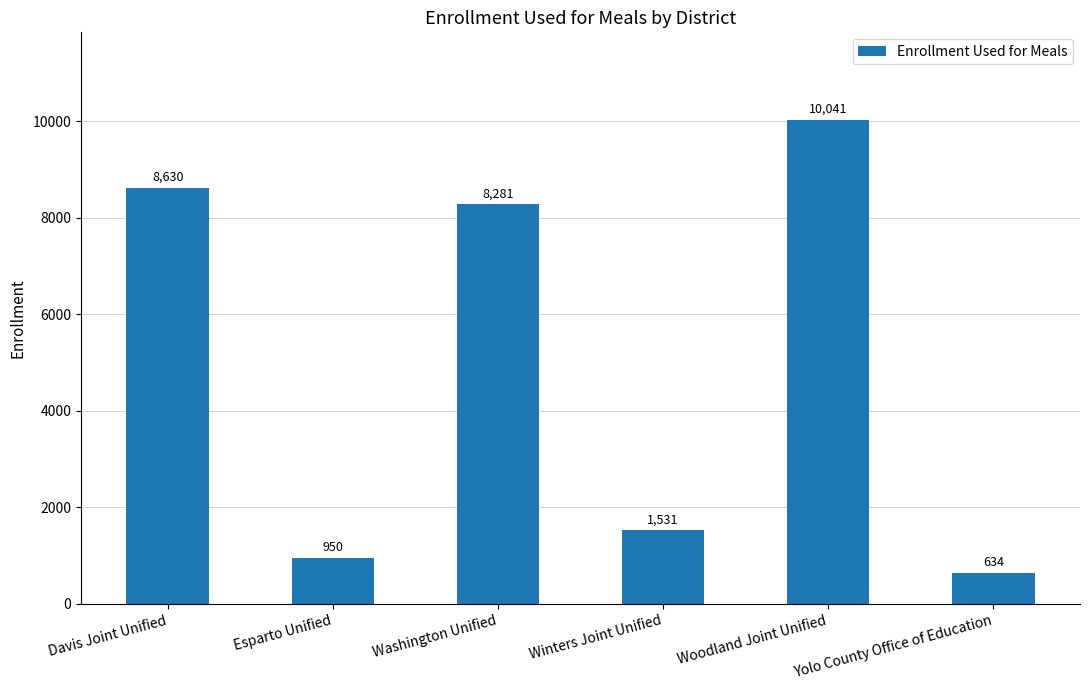

Is it true that the value at Woodland Joint Unified is 10041?

True